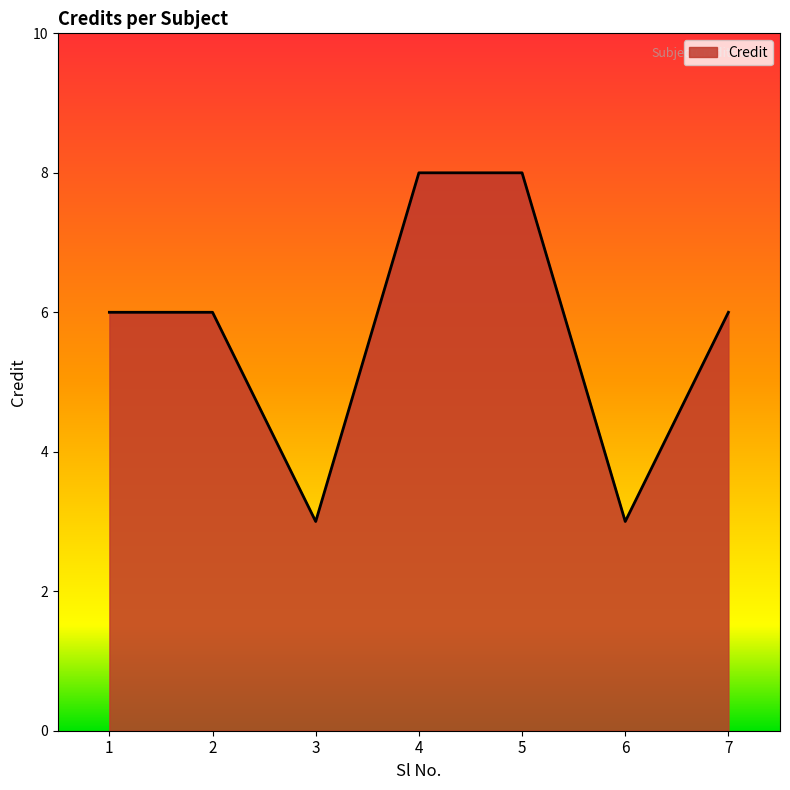

How many lines are shown in the chart?

1